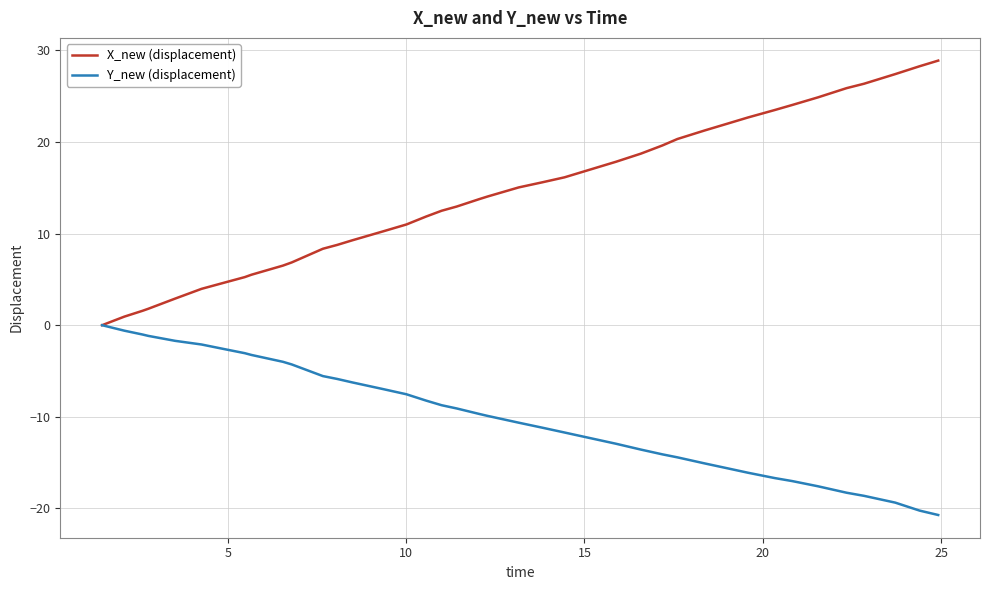

What is the difference between the second highest and second lowest values in the X_new (displacement) series?

27.3